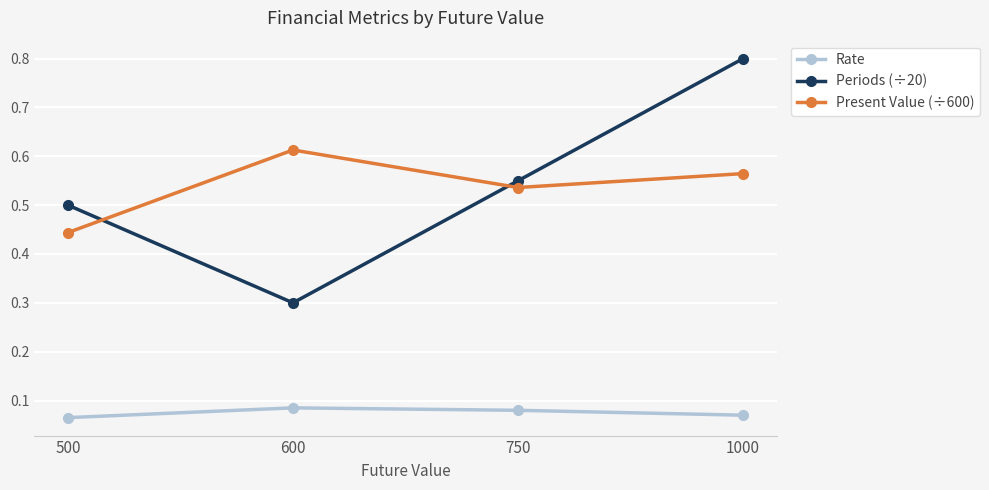

Which series changed the most between 600 and 1000?

Periods (÷20)